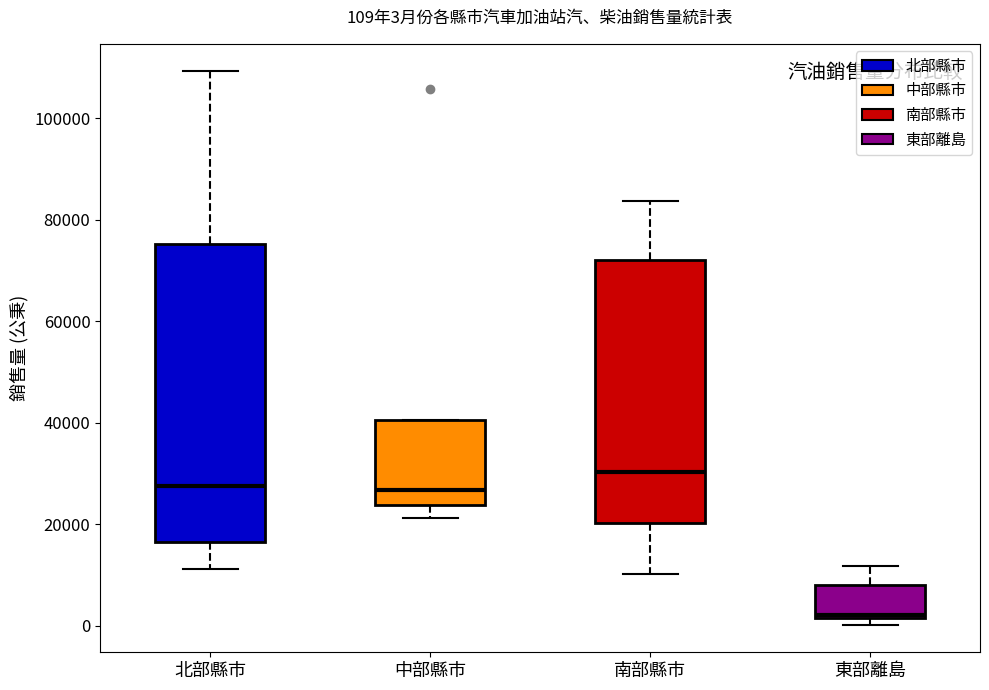

Which box has the highest median line?

南部縣市